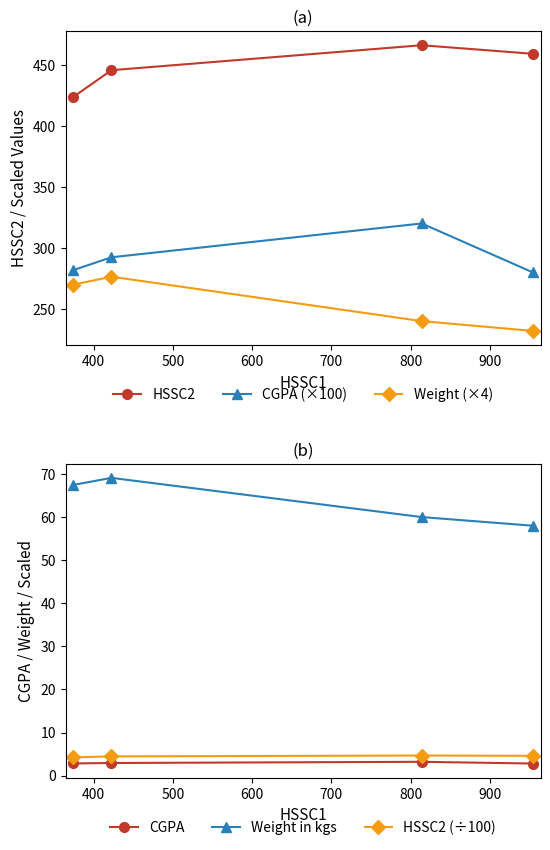

In CGPA, how many points are higher than both neighbors (excluding endpoints)?

1